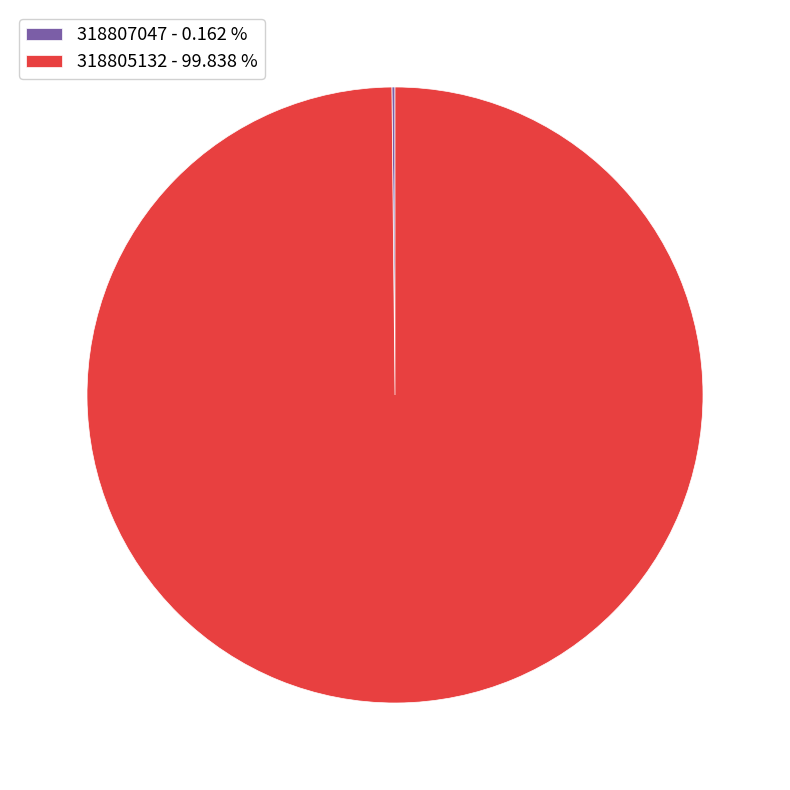

Is there any slice that represents more than half of the pie?

Yes